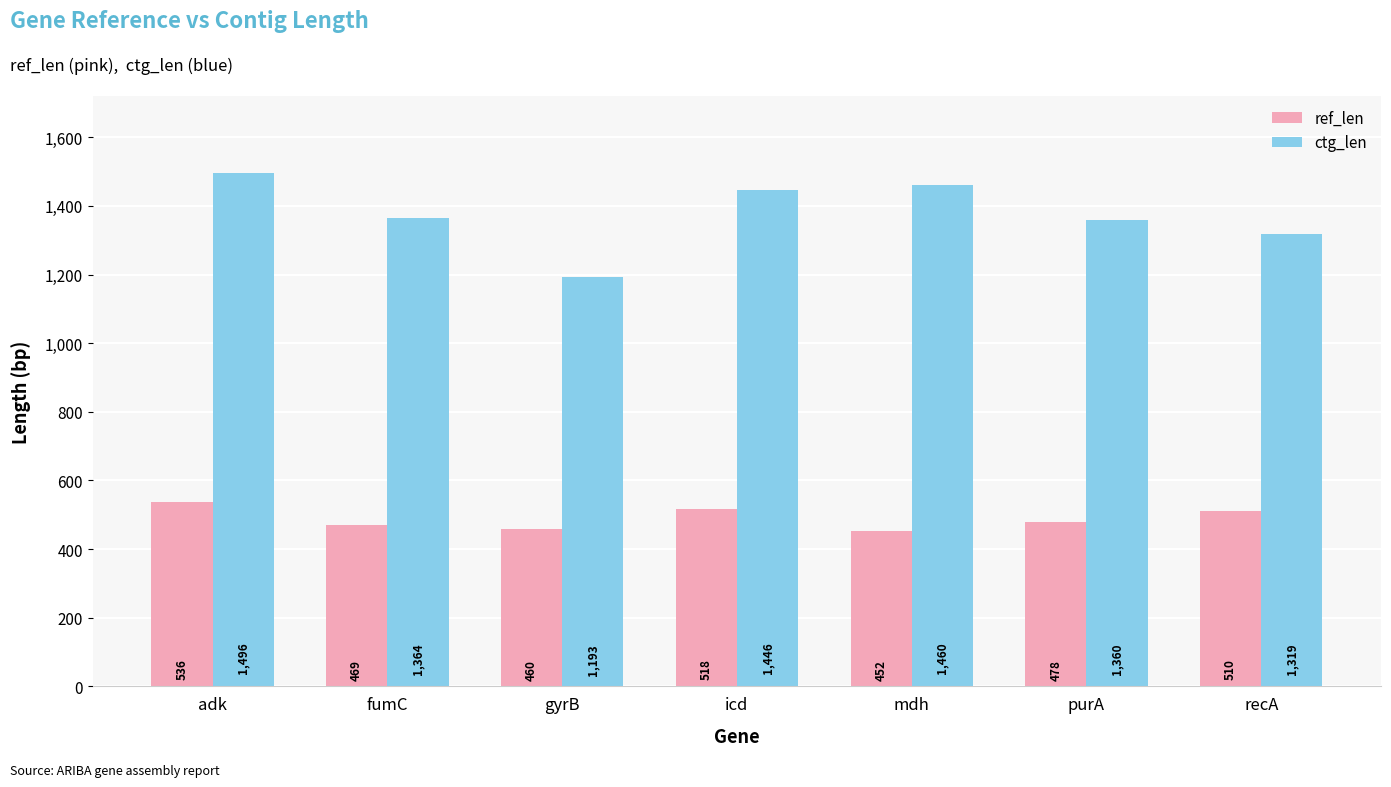

Which series has the widest spread of values?

ctg_len